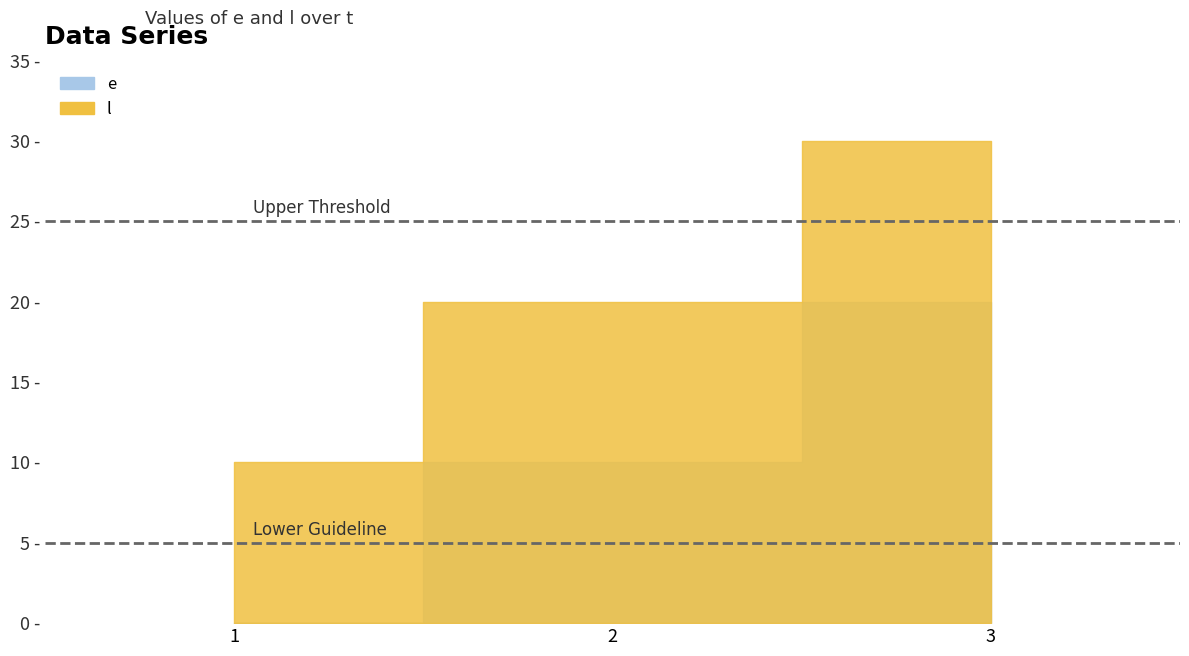

What is the difference between the highest and lowest values at 1?

10